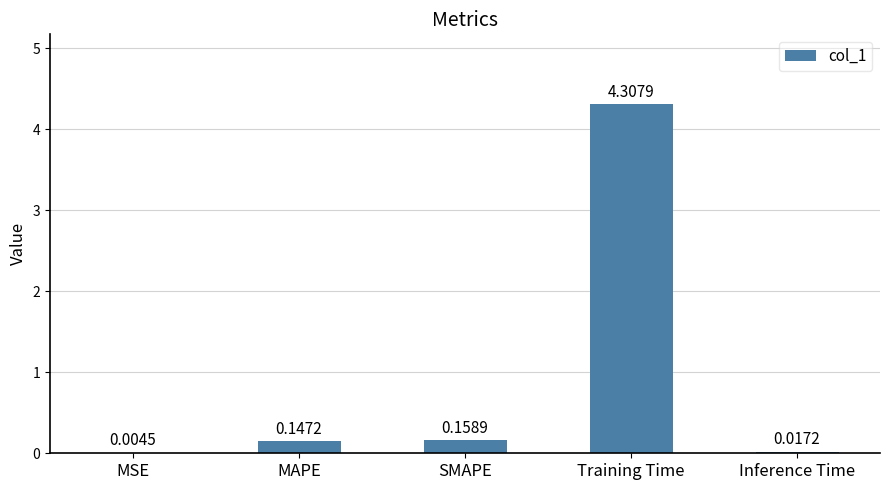

What is the change in value from MSE to MAPE?

+0.1